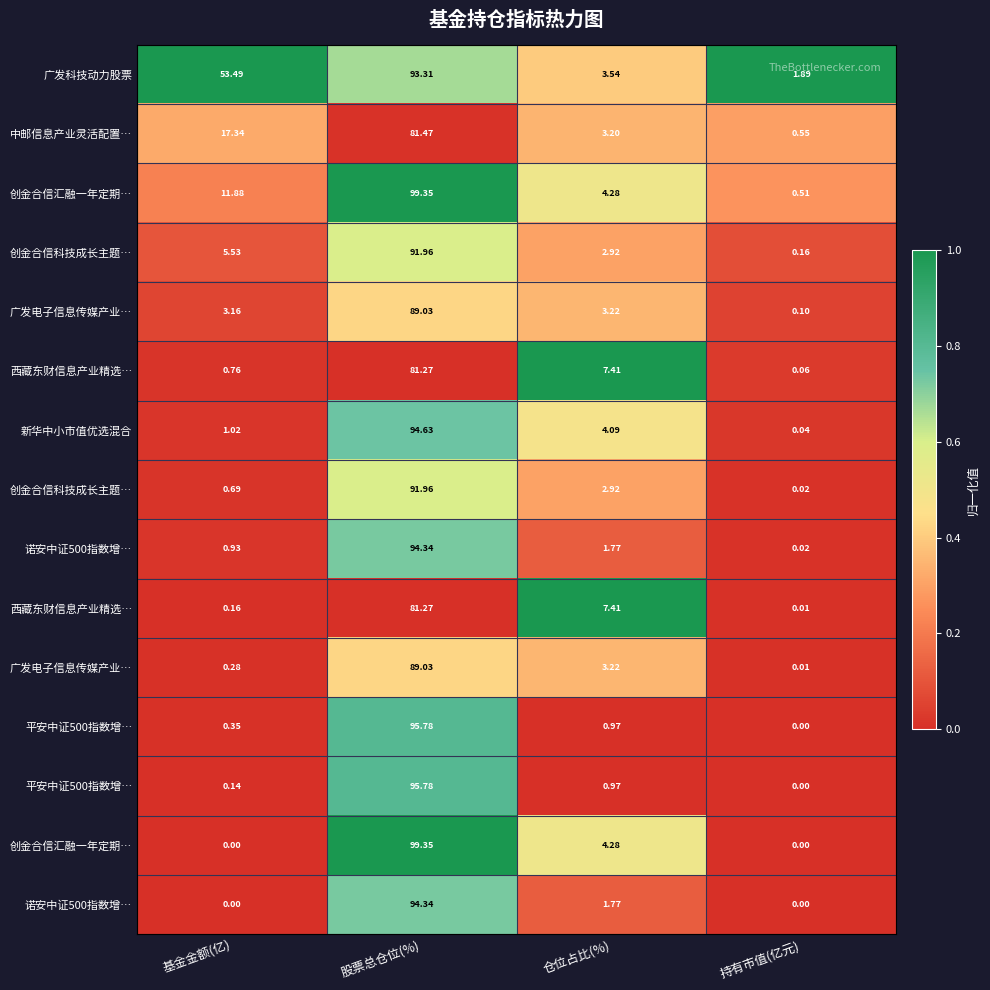

Which category has the lowest value across all series?

股票总仓位(%)